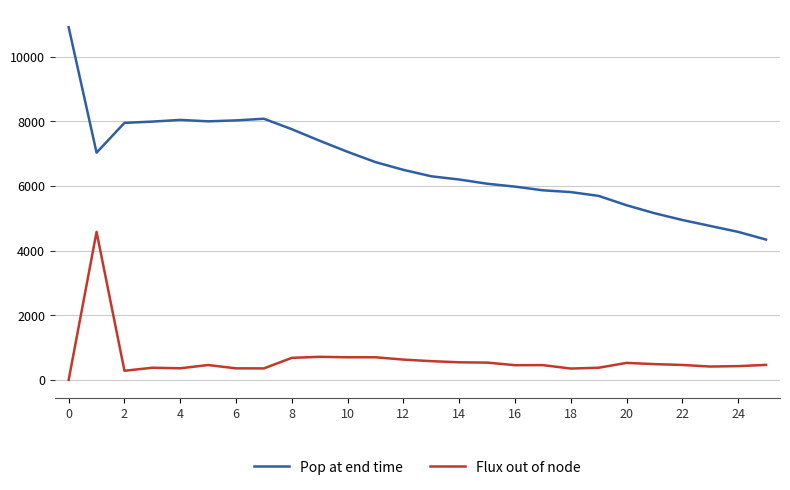

Which series has the largest total across all categories?

Pop at end time